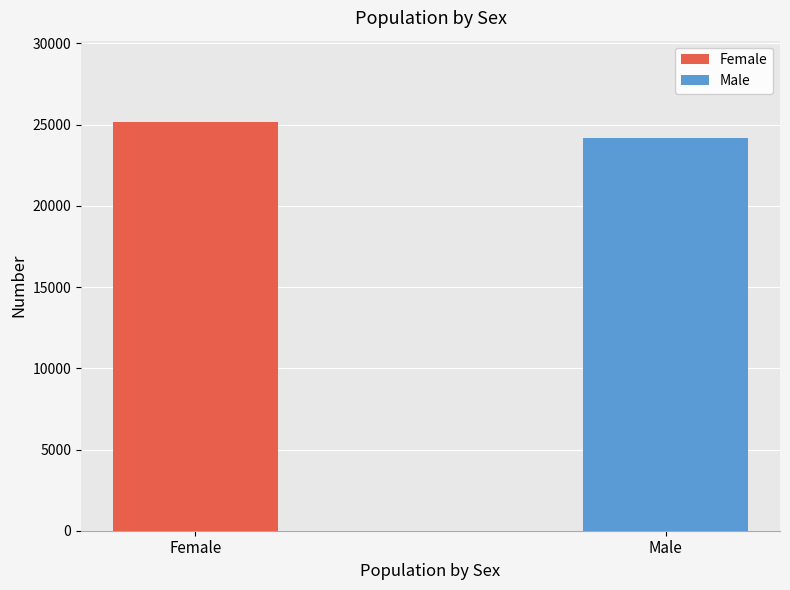

List the labels in order of value, largest first.

Female, Male